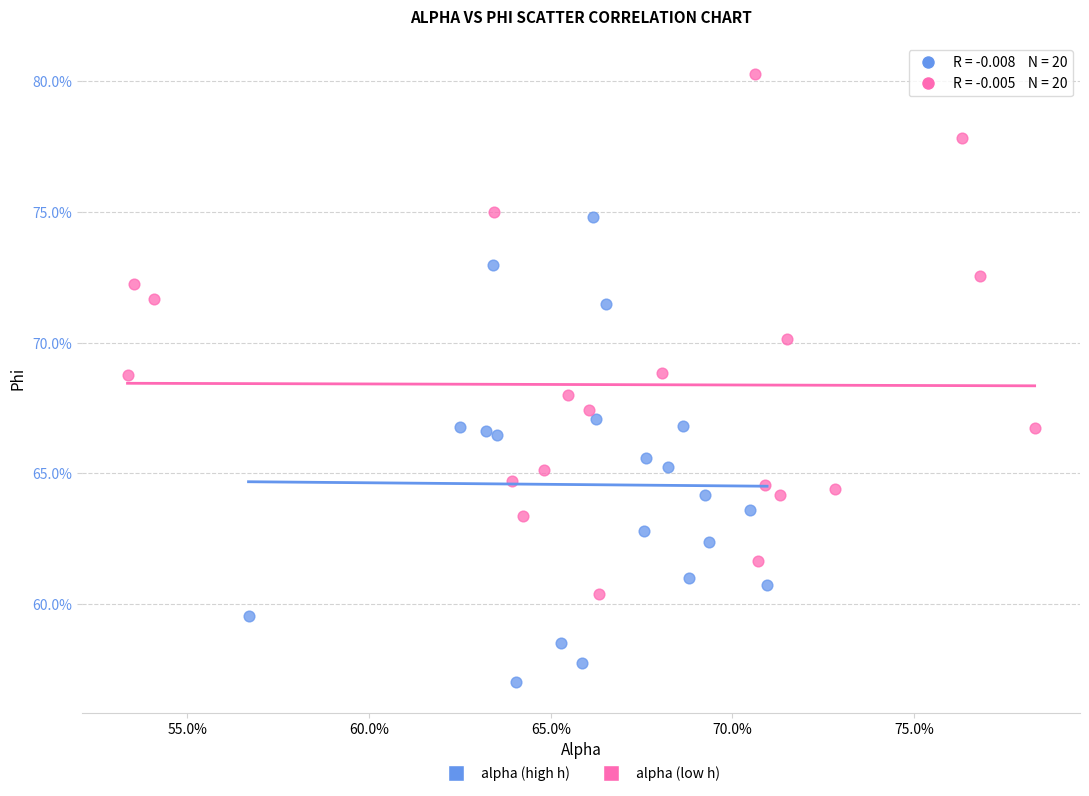

Which series reaches the maximum Y coordinate?

alpha (low h)